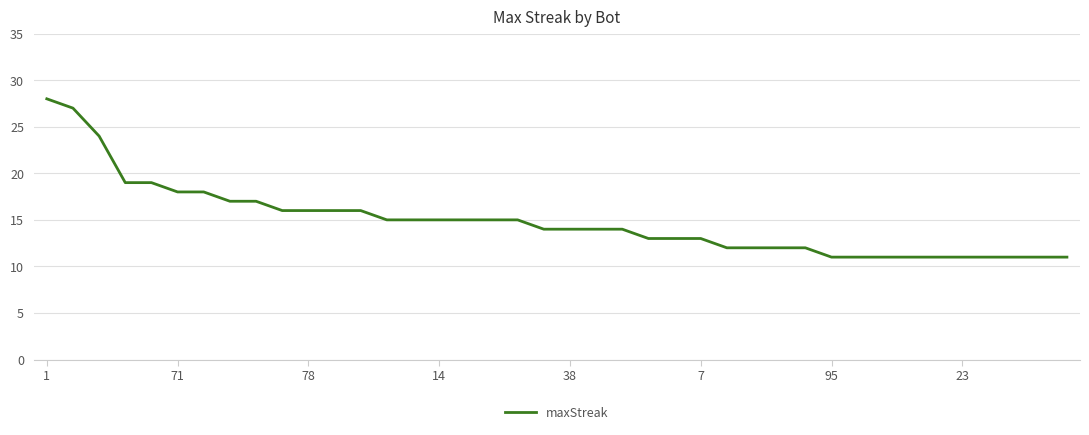

What is the maximum value shown in the chart?

28